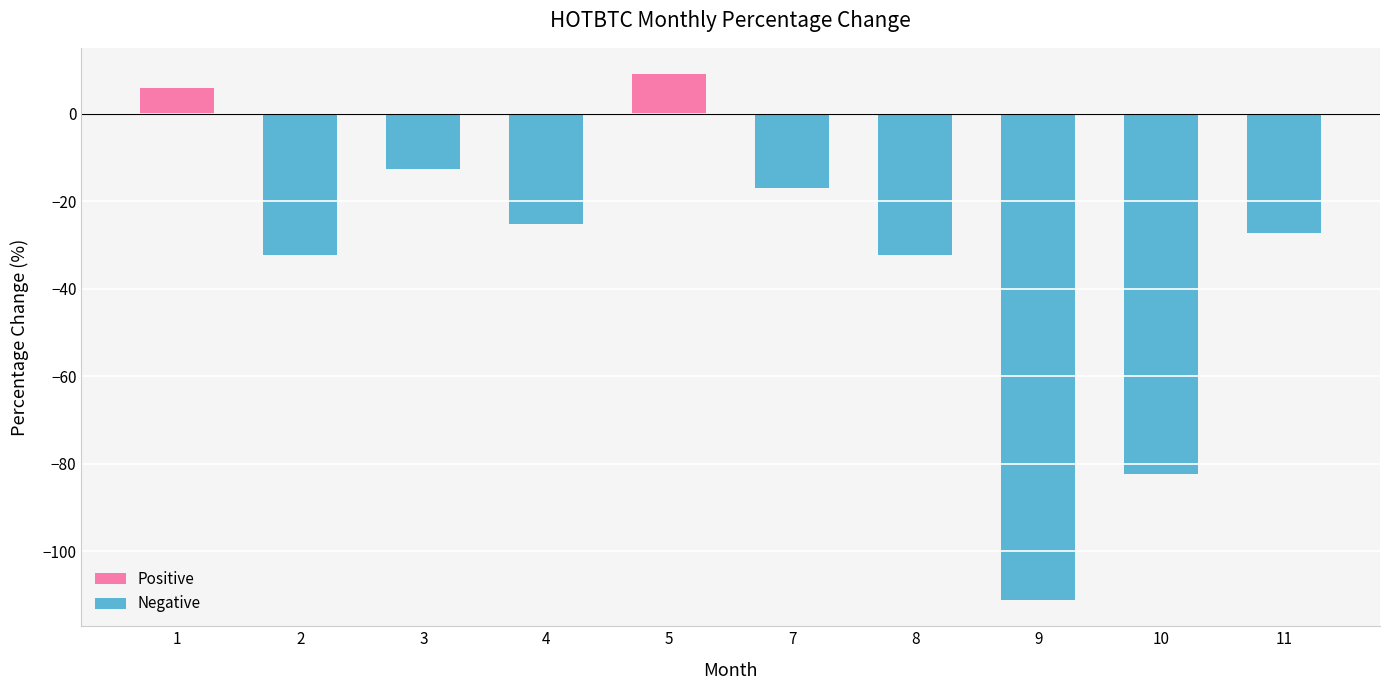

True or false: the data shows -6.4 at 11.

False